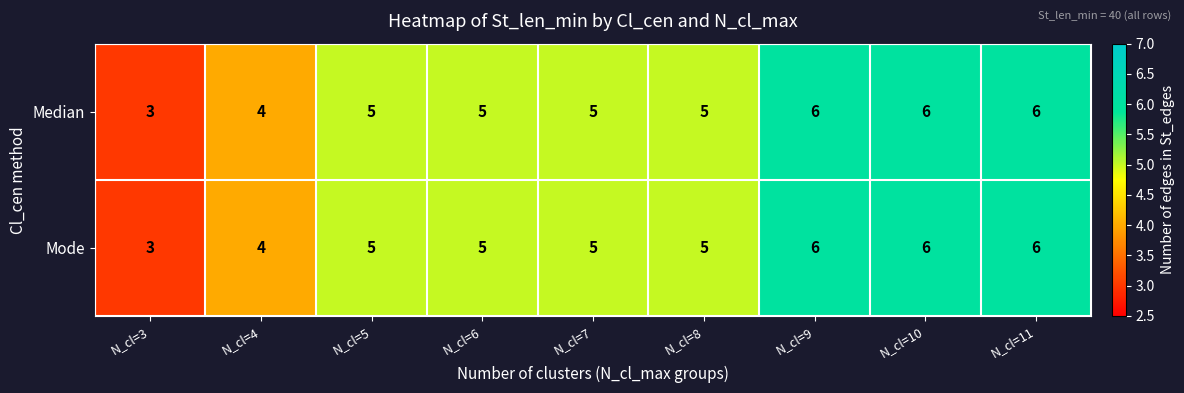

Reading left to right, transcribe all the data shown in this chart.

Median: N_cl=3=3	N_cl=4=4	N_cl=5=5	N_cl=6=5	N_cl=7=5	N_cl=8=5	N_cl=9=6	N_cl=10=6	N_cl=11=6
Mode: N_cl=3=3	N_cl=4=4	N_cl=5=5	N_cl=6=5	N_cl=7=5	N_cl=8=5	N_cl=9=6	N_cl=10=6	N_cl=11=6